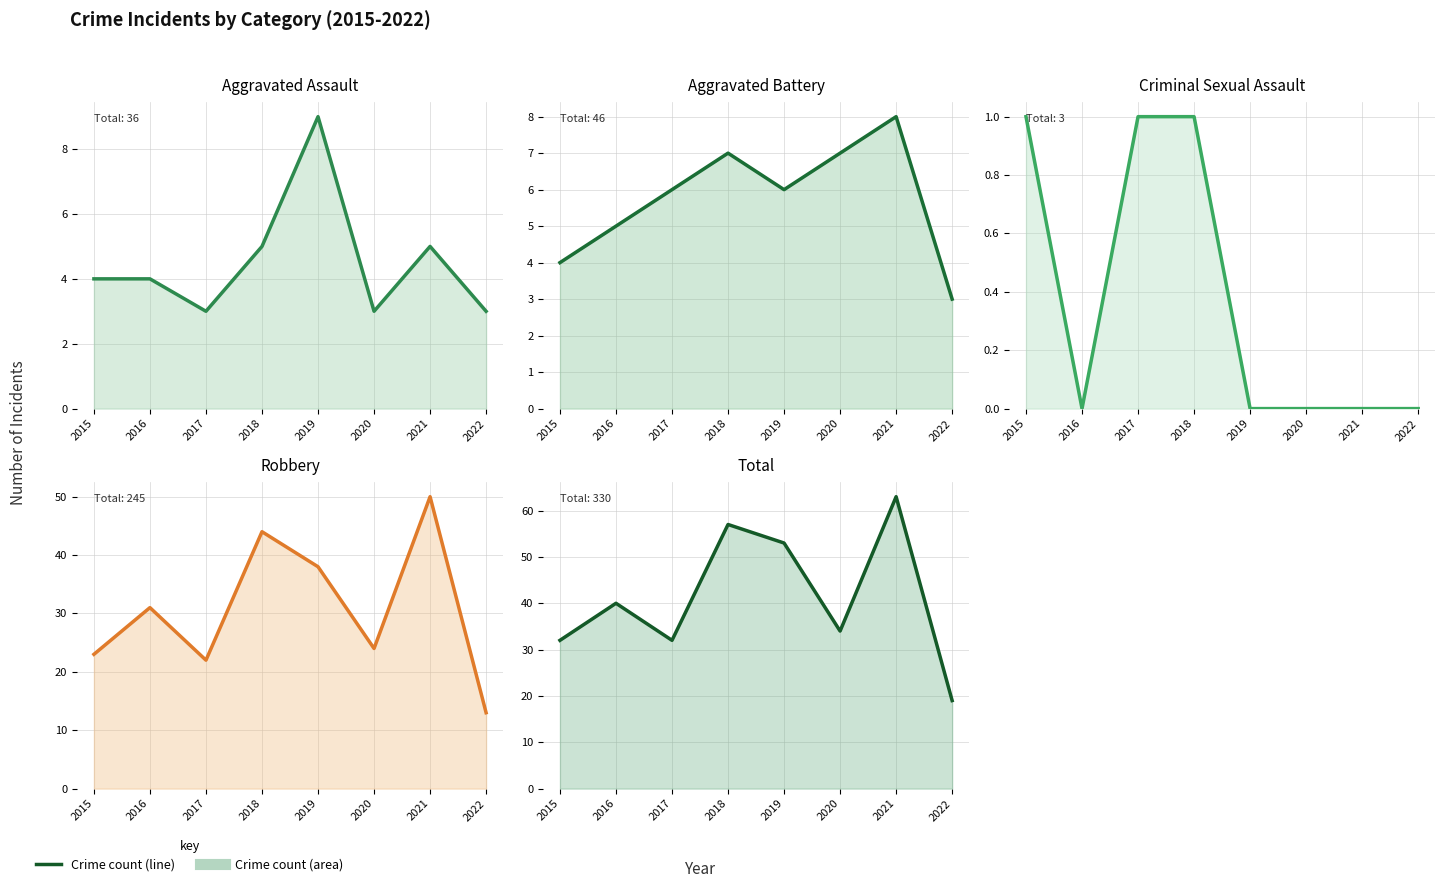

True or false: Aggravated Battery and Robbery cross at least once.

False